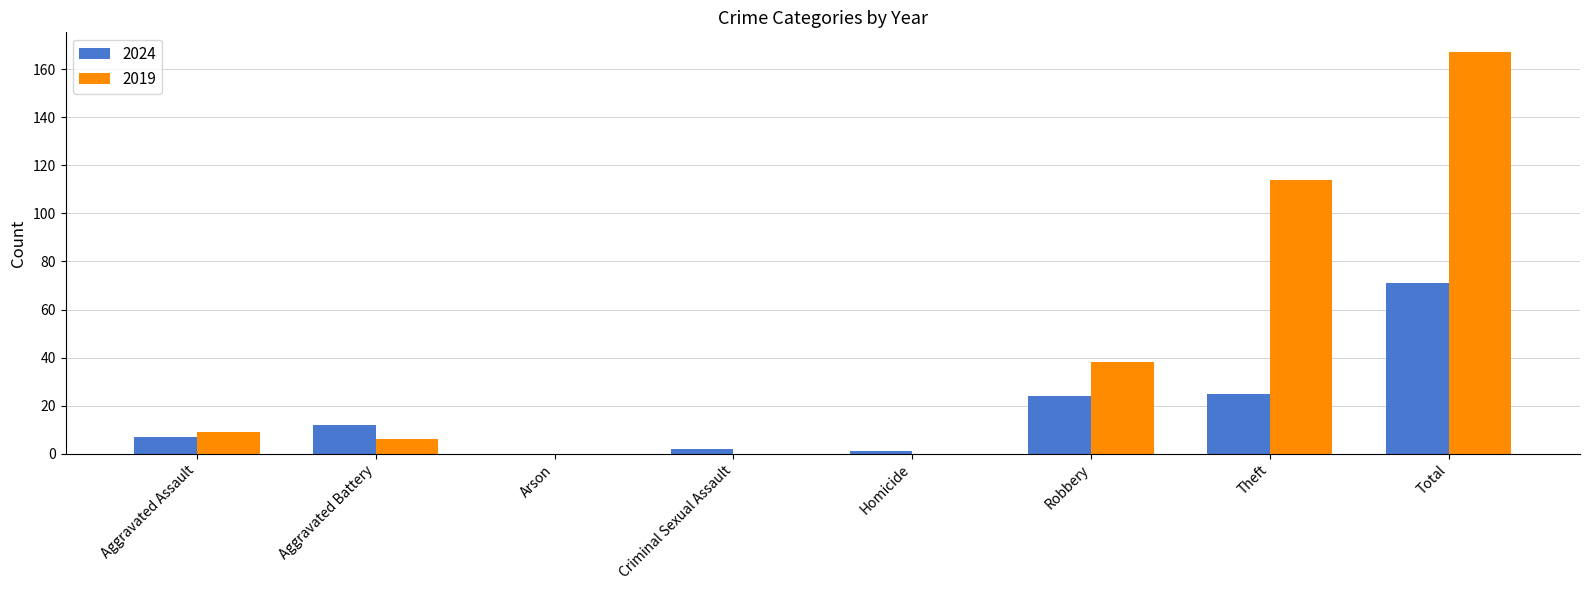

What is the maximum value shown in the chart?

167